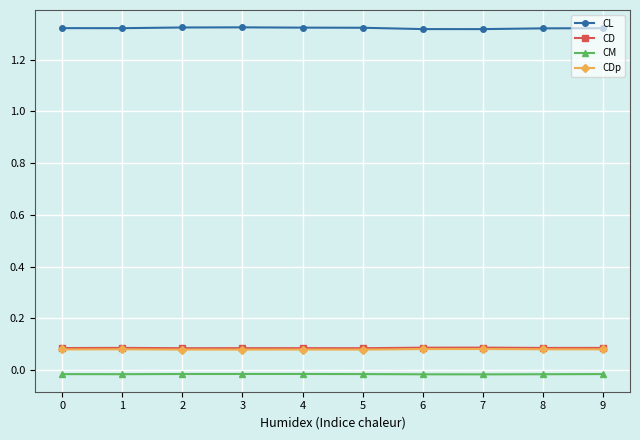

True or false: CDp has more than 1 interior local peaks.

True